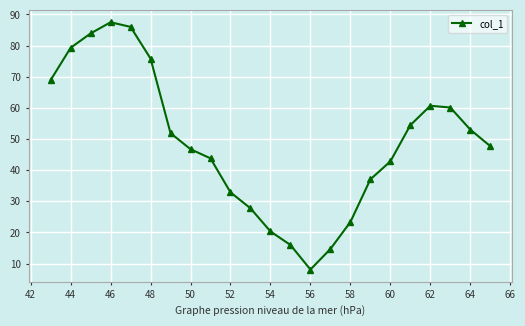

Does the chart display data point markers on the line(s)?

Yes